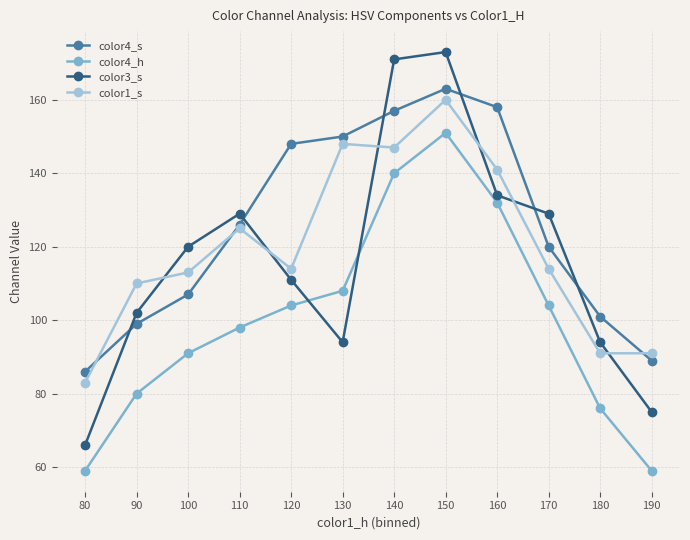

What is the value of the color4_s point at the 4th from the left?

126